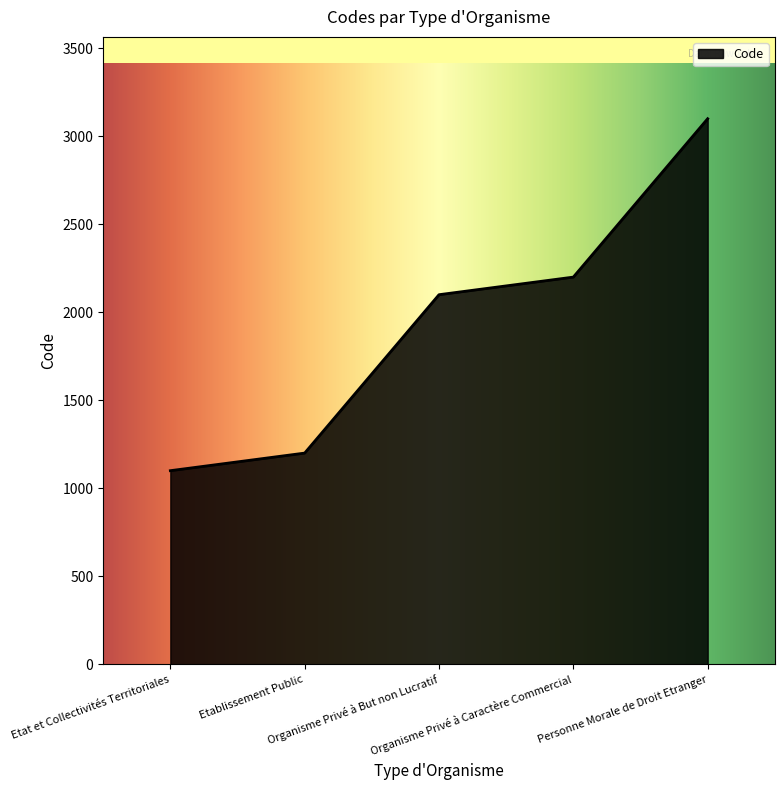

What is the ratio of the value at Etablissement Public to the value at Etat et Collectivités Territoriales?

1.1